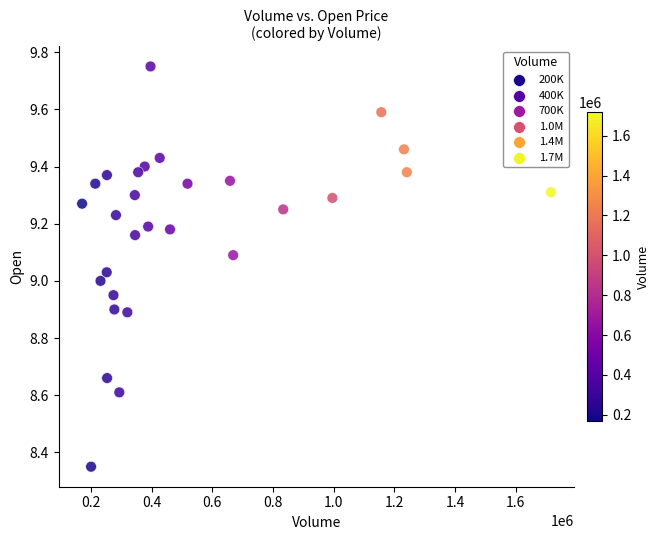

What is the range of X values (max minus min)?

1545400.0